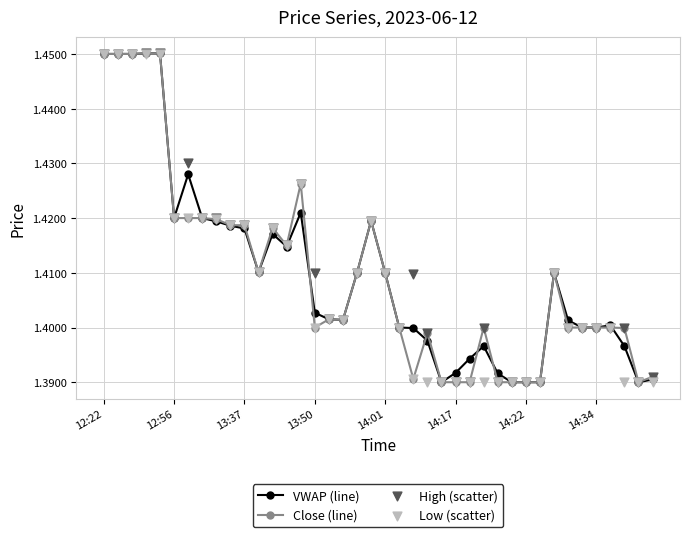

What are all the series names shown in the legend?

VWAP (line), Close (line), High (scatter), Low (scatter)